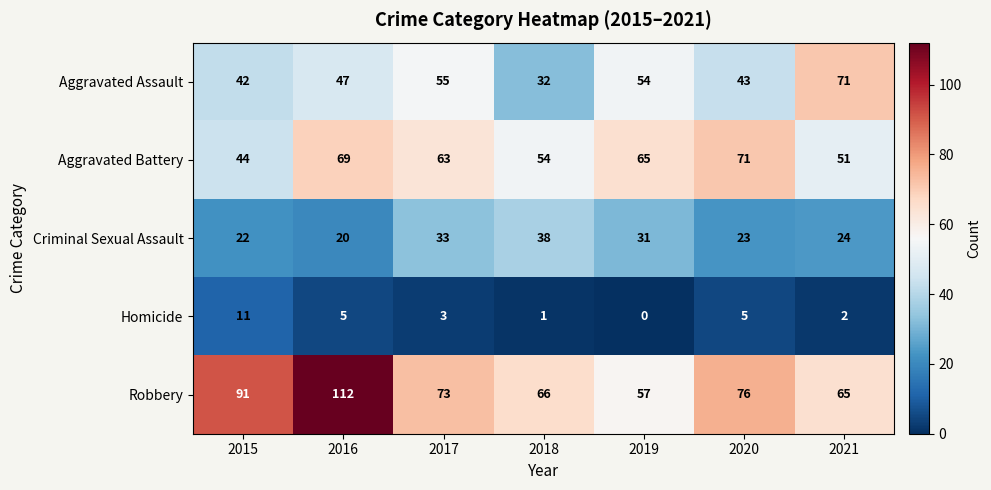

Rank the categories by Robbery value from lowest to highest.

2019, 2021, 2018, 2017, 2020, 2015, 2016